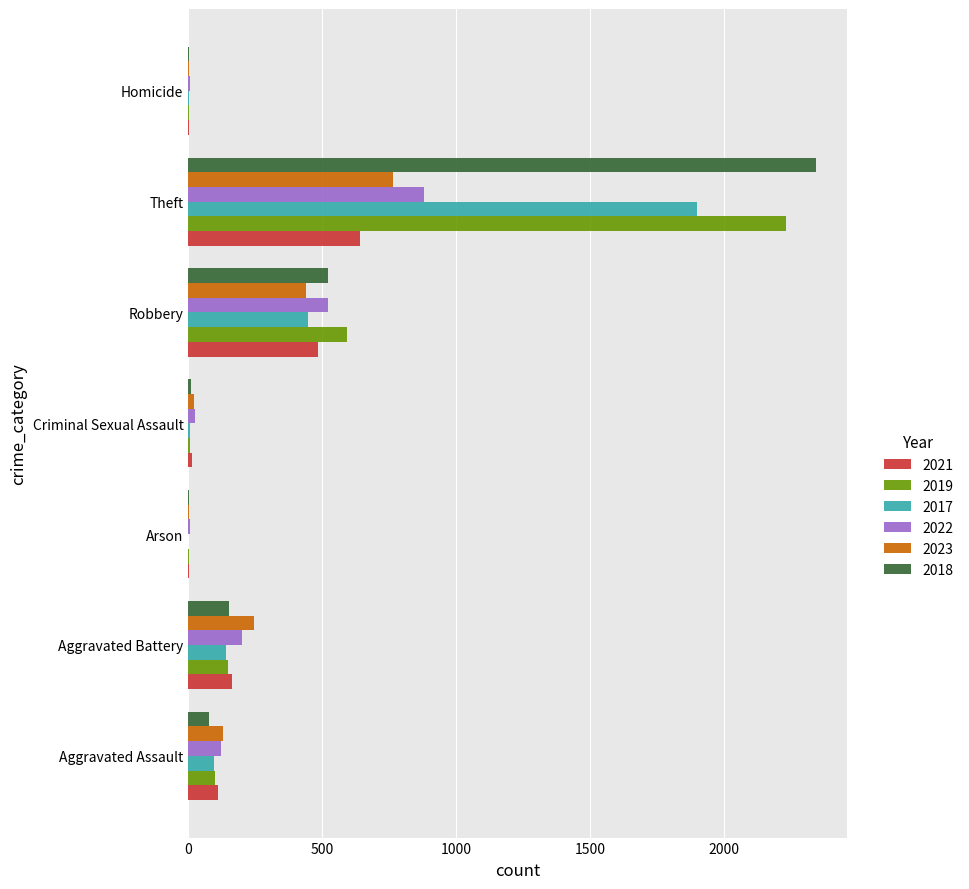

Is it true that 2023 equals 130 at Aggravated Assault?

True